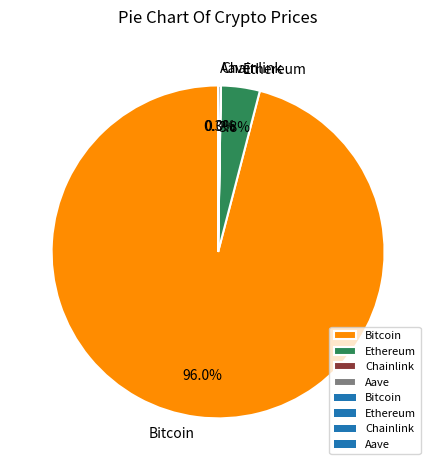

Does Bitcoin represent more than half of the total?

Yes